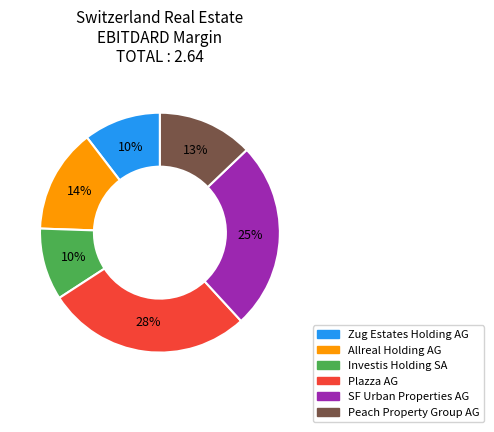

Is the sum of Zug Estates Holding AG and SF Urban Properties AG greater than half?

No